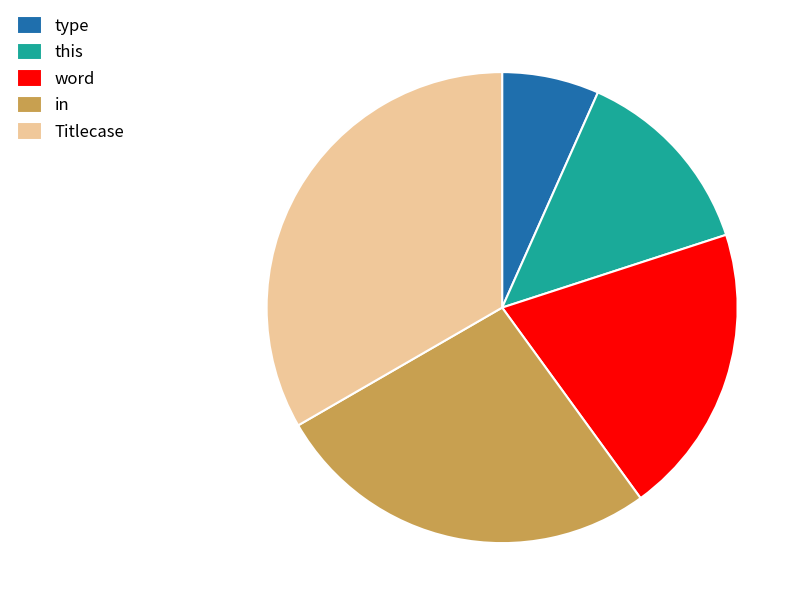

Is it true that word is 20% of the pie?

True